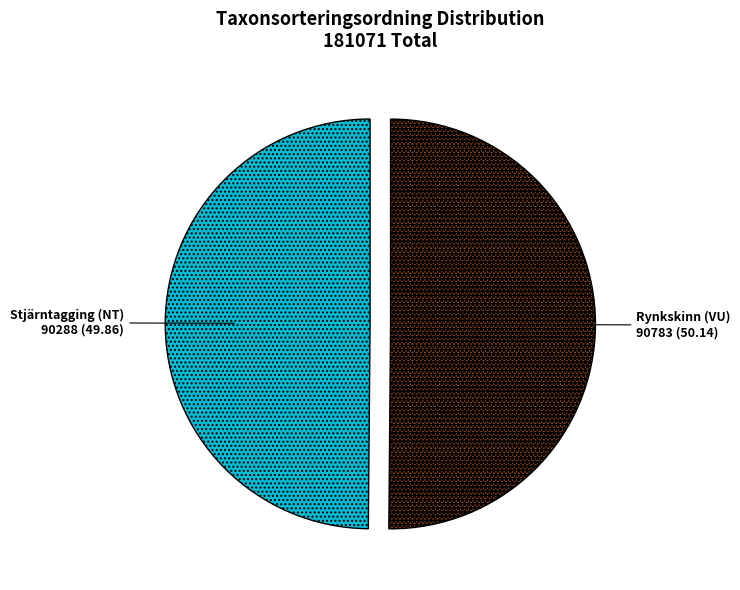

What is the ratio of the value at Stjärntagging (NT) to the value at Rynkskinn (VU)?

1.0